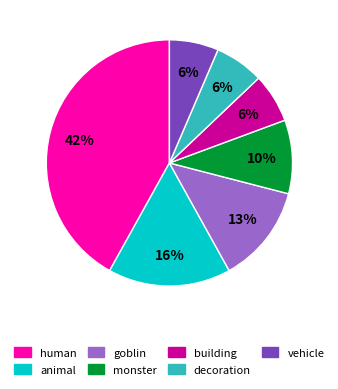

What is the largest slice in the pie chart?

human